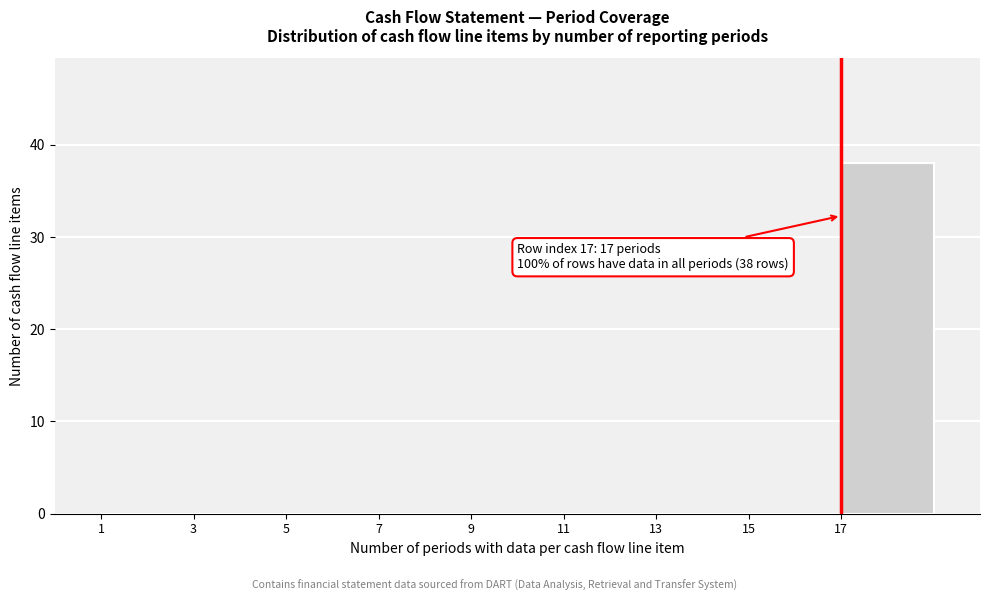

Over which range of the x-axis is the bar tallest?

17 to 19